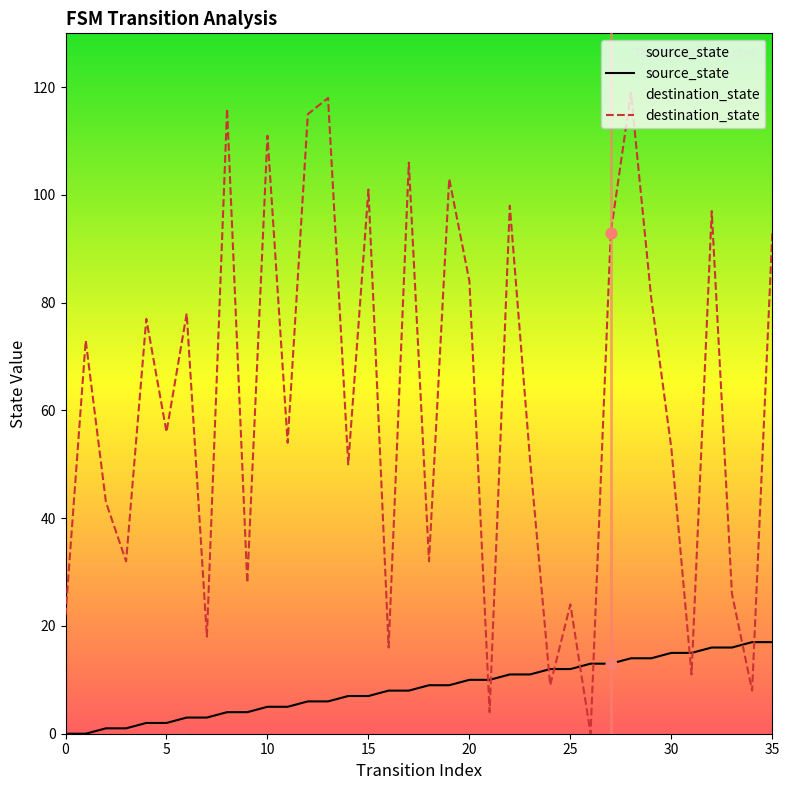

Which series has the largest Y range (max minus min)?

destination_state